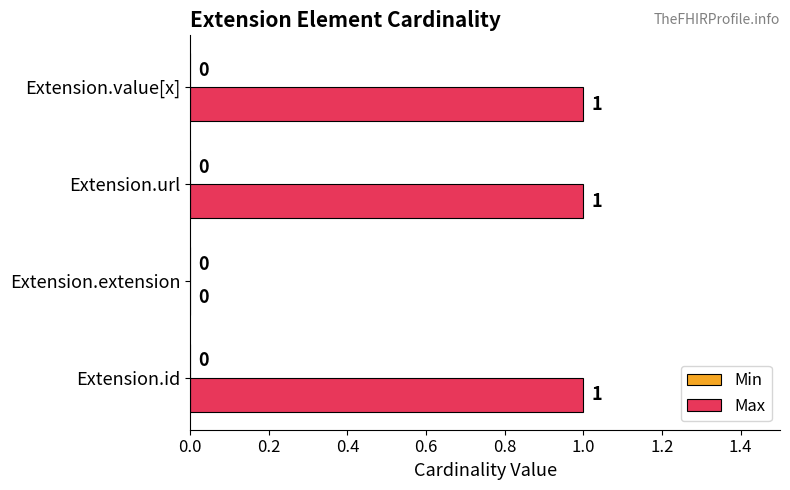

Which has a higher value, Extension.extension or Extension.value[x]?

Extension.value[x]